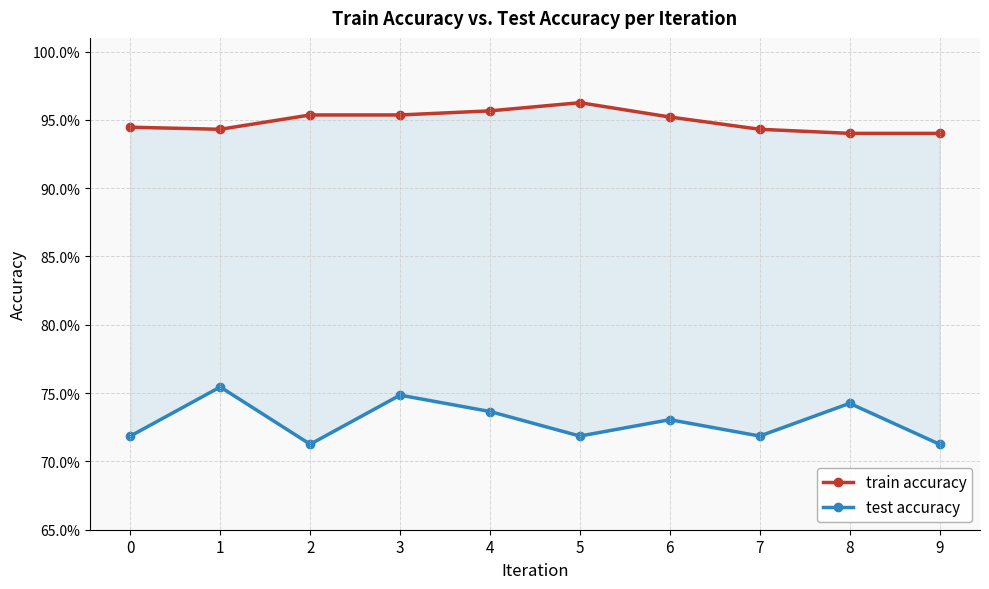

What value does the train accuracy series have at 9?

0.9